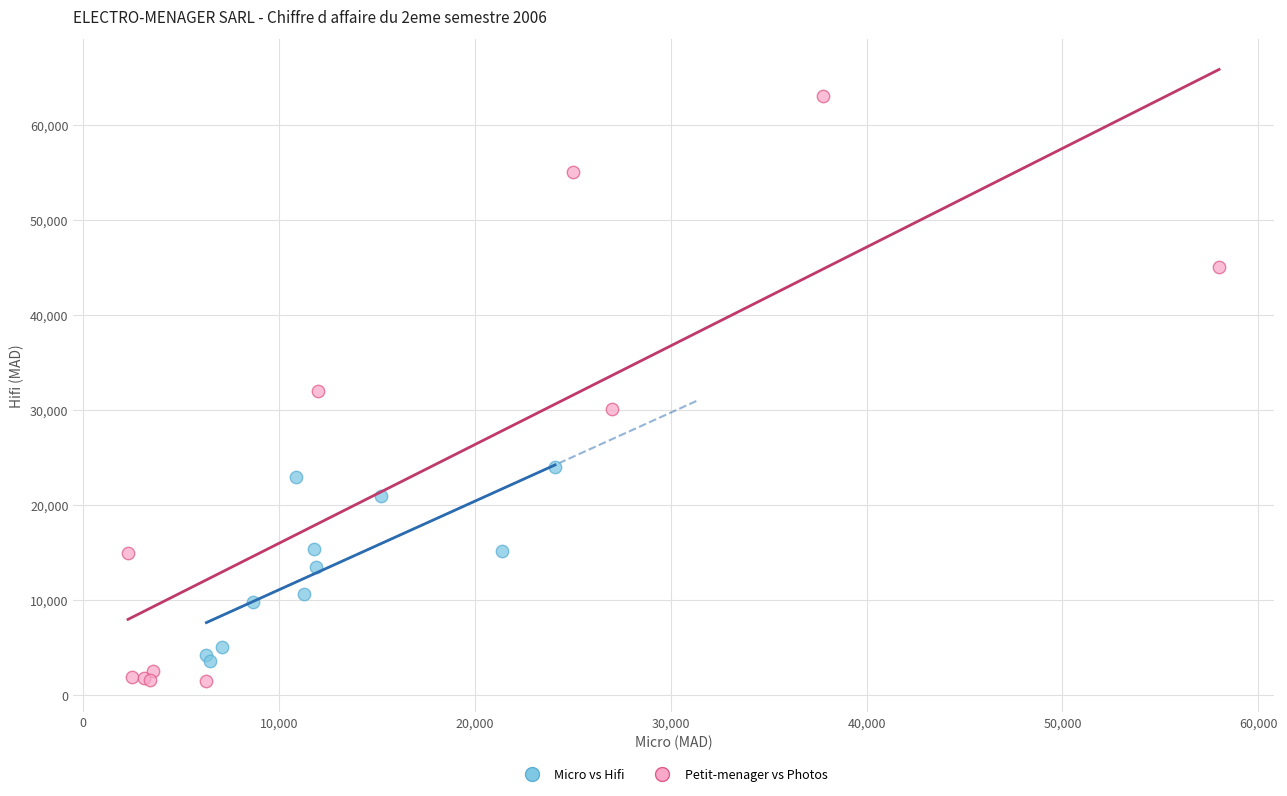

What are all the series names shown in the legend?

Micro vs Hifi, Petit-menager vs Photos